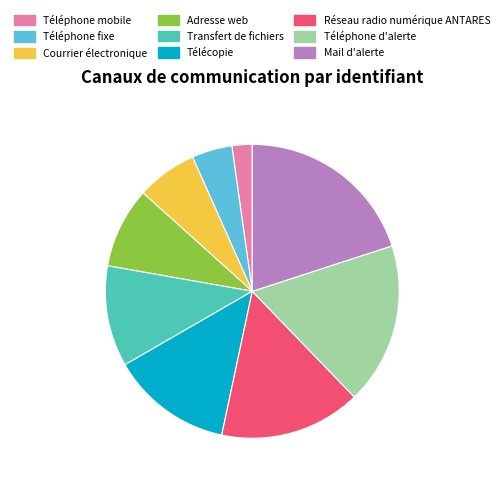

The Télécopie slice represents 1% of the pie. True or false?

False